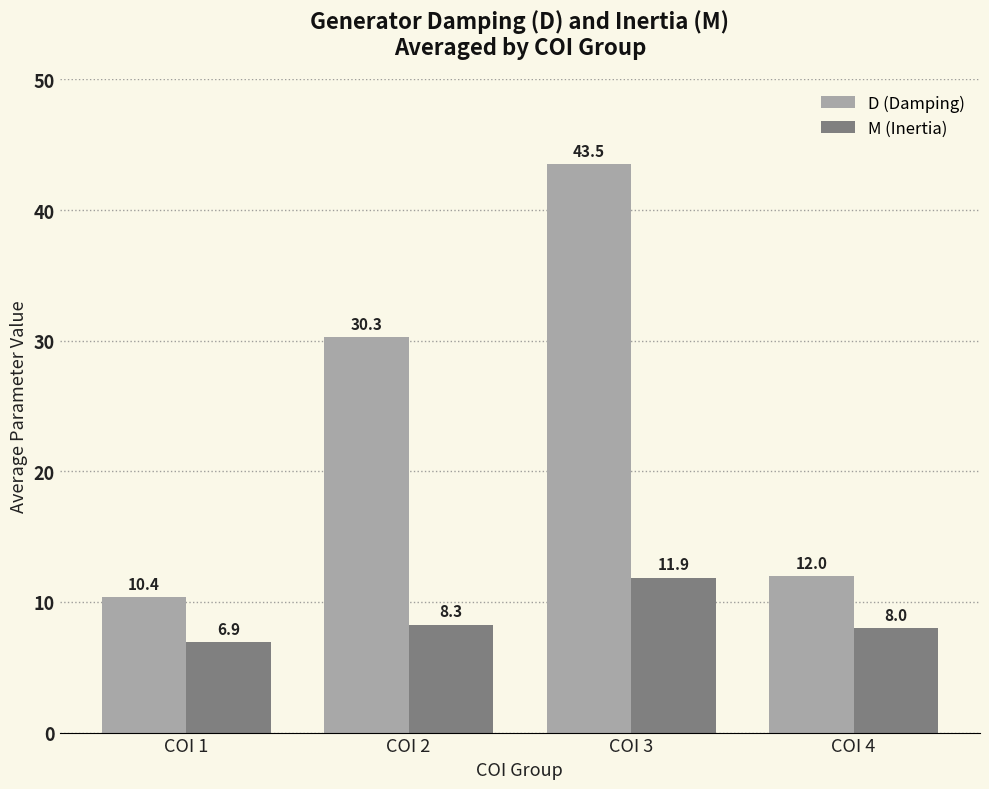

How many categories are shown in the chart?

4